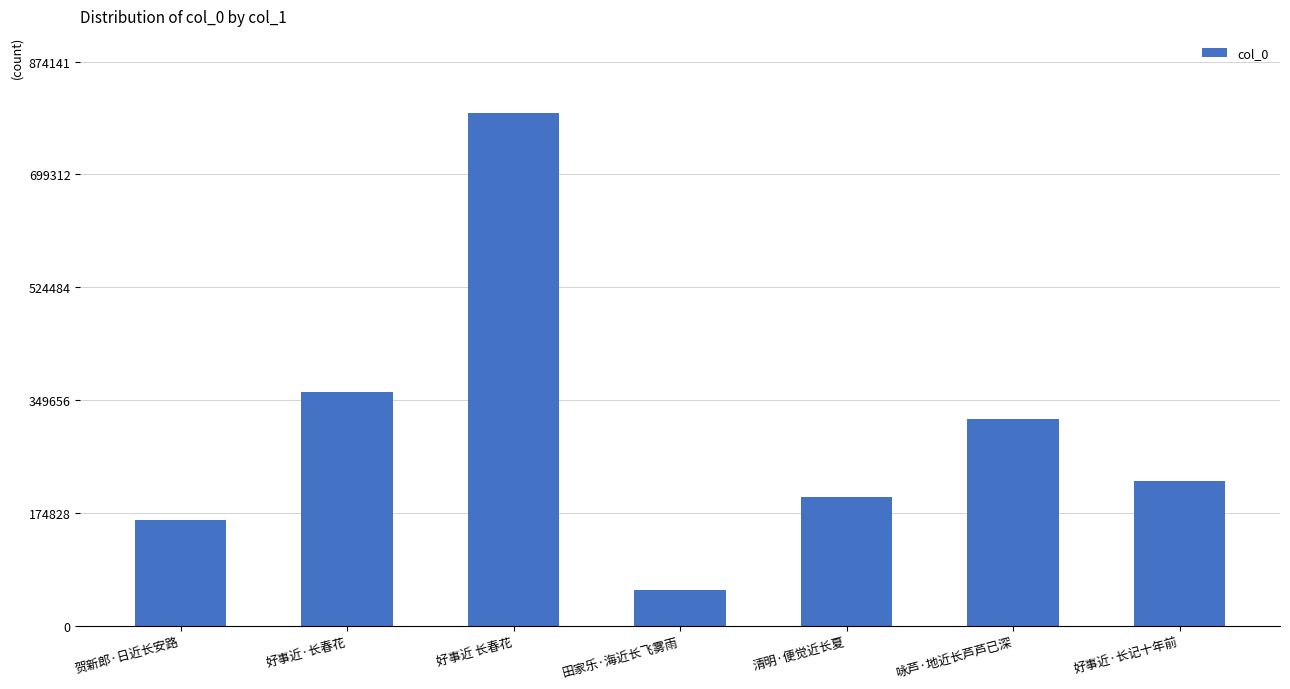

What value does the data have at 好事近·长春花?

362909